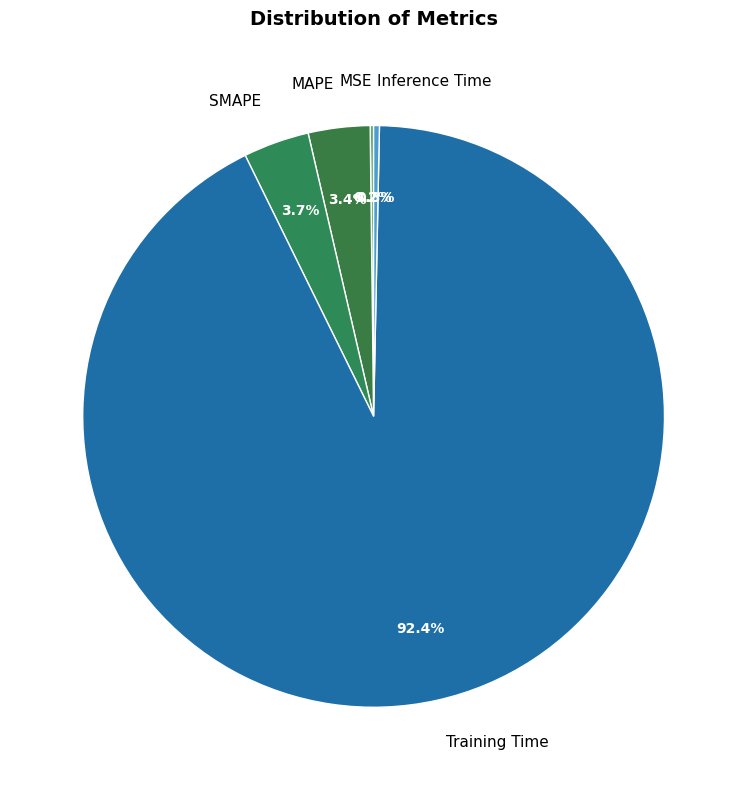

Combined, do MAPE and SMAPE account for over 50%?

No